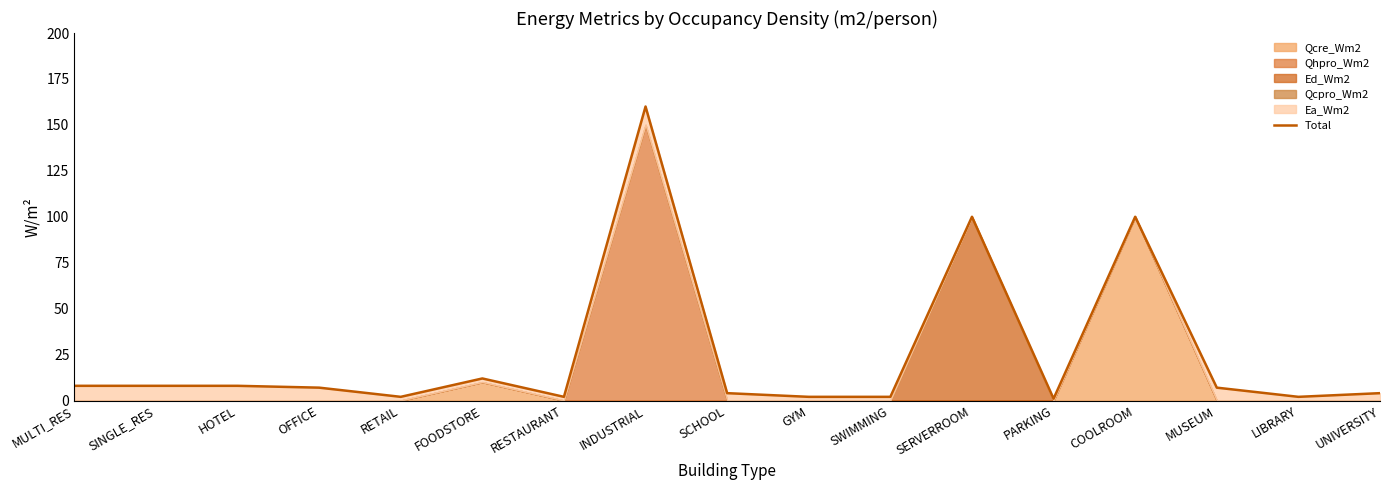

What is the difference between the second highest and second lowest values?

98